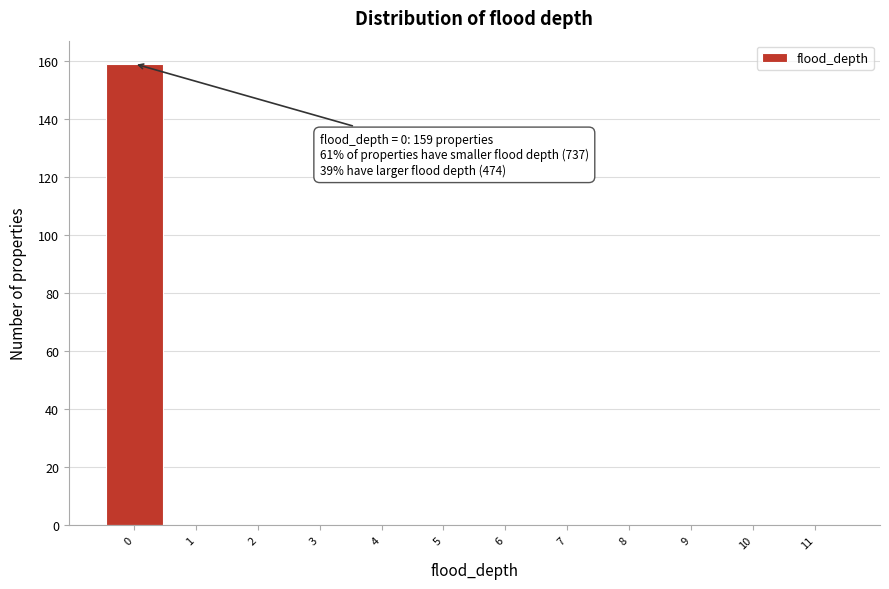

Which range on the x-axis has the tallest bar?

-0.5 to 0.5